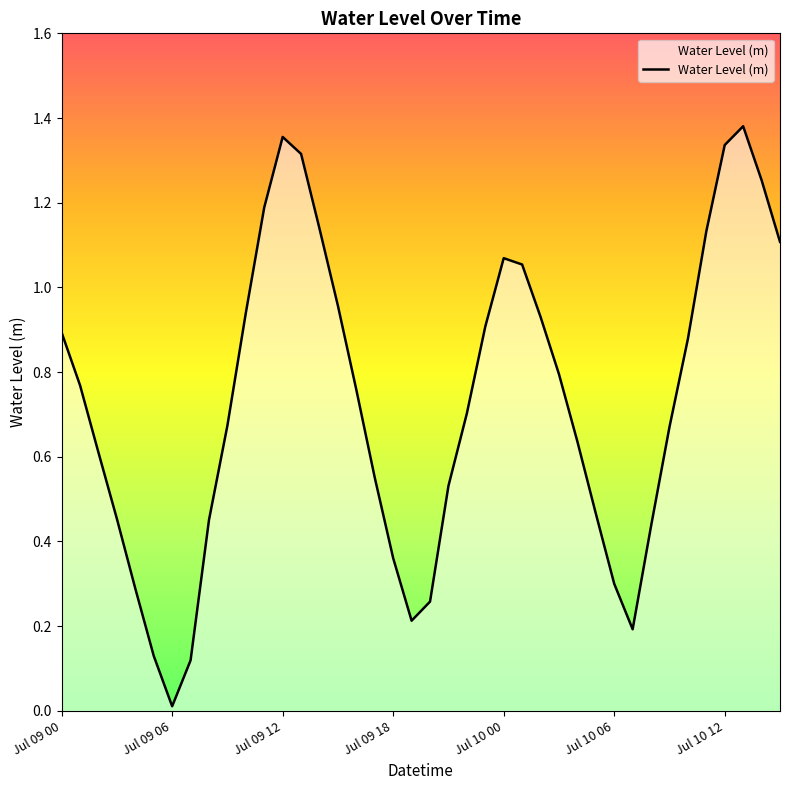

Does the chart display data point markers on the line(s)?

No